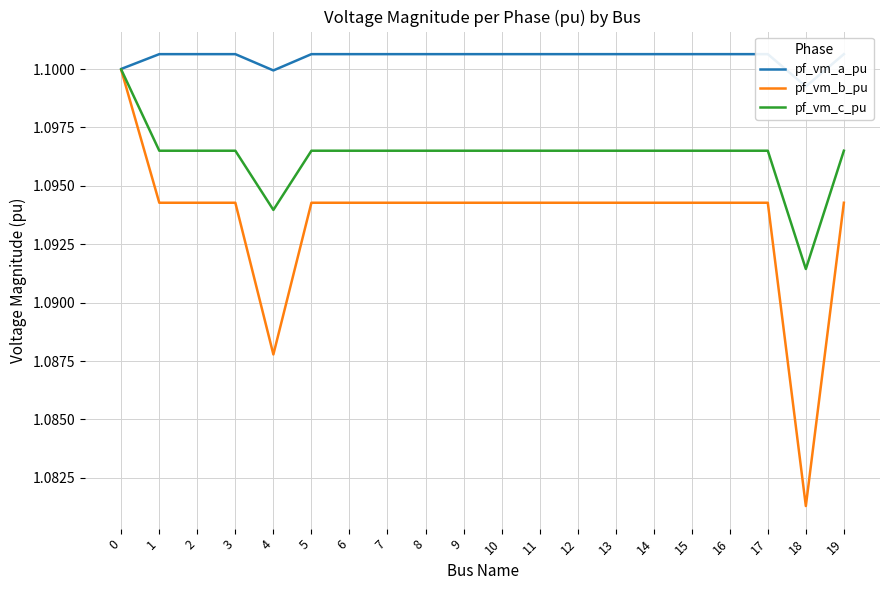

What is the minimum value for pf_vm_b_pu?

1.1